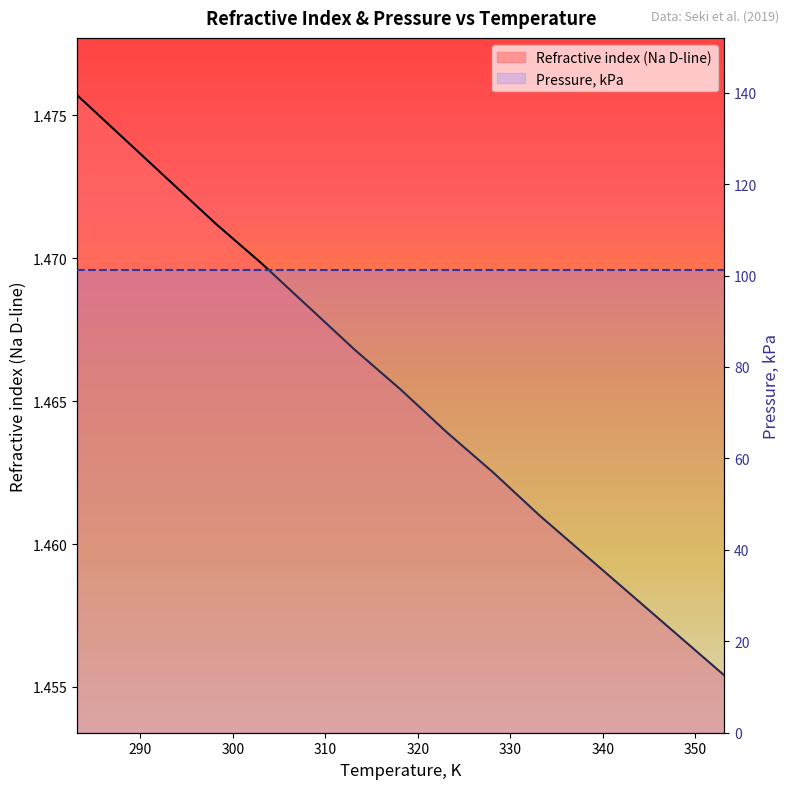

Which has a higher value, 318.15 or 288.15?

288.15